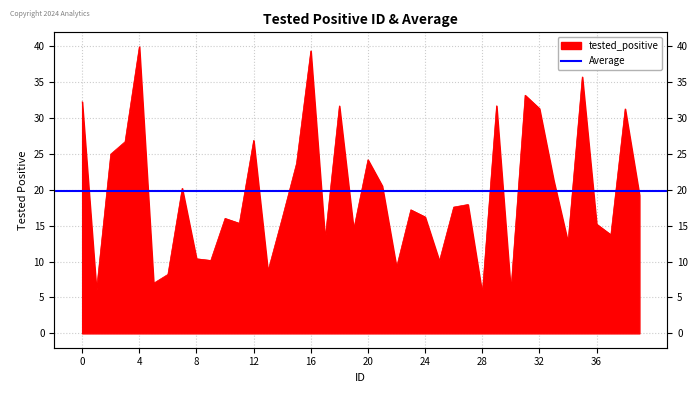

How many interior local valleys (lower than both neighbors) does the data have?

13